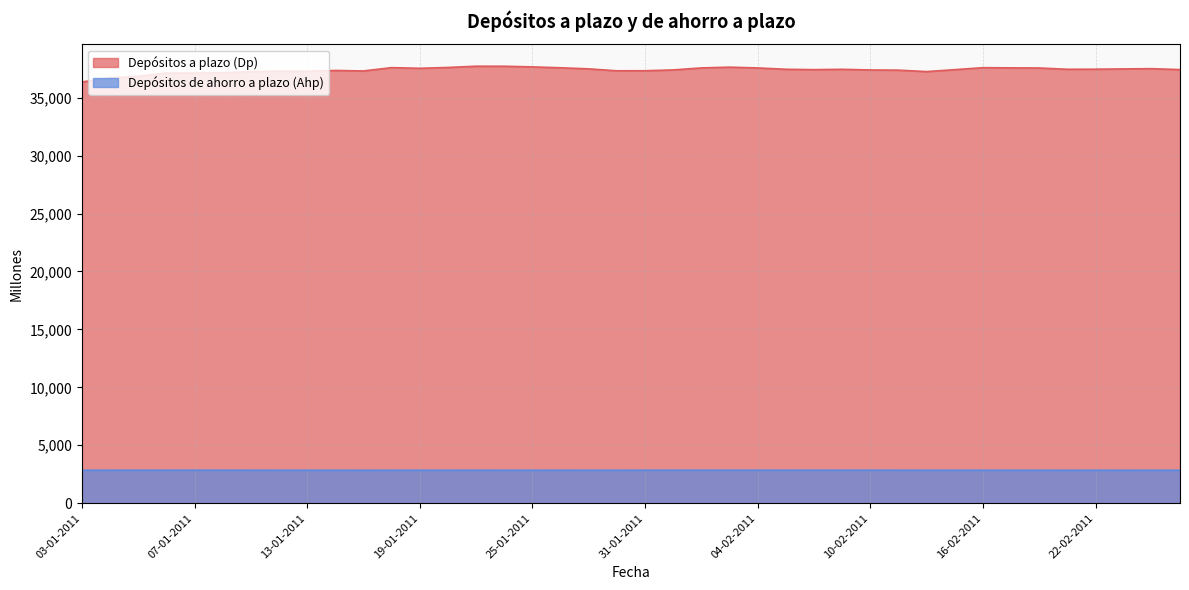

What is the label of the 22nd point from the left?

01-02-2011